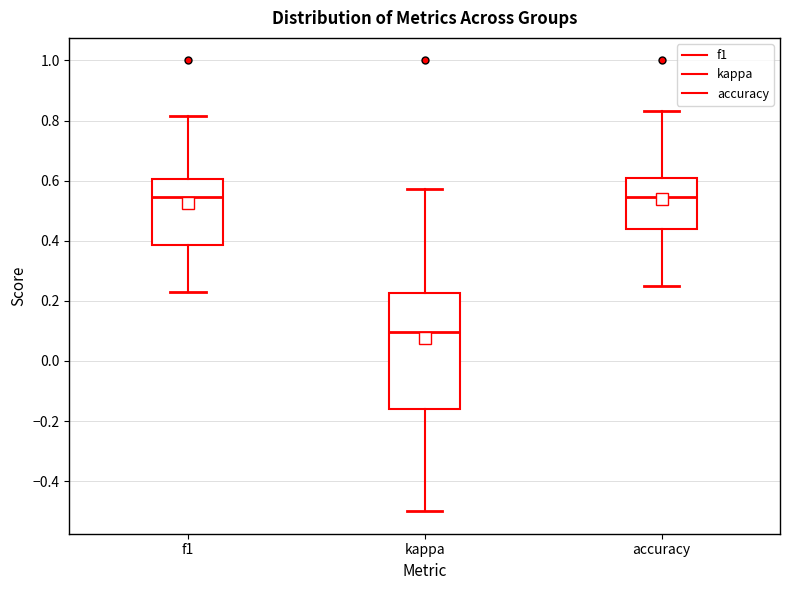

Reading left to right, transcribe this box plot: for each box, give where its median line is, the range the box spans, and where its two whiskers end, as read against the y-axis. The values are not printed on the chart, so give them approximately, as read against the axis.

f1: median 0.54, box 0.38 to 0.60, whiskers 0.22 to 0.82
kappa: median 0.10, box -0.16 to 0.22, whiskers -0.50 to 0.58
accuracy: median 0.54, box 0.44 to 0.62, whiskers 0.26 to 0.84